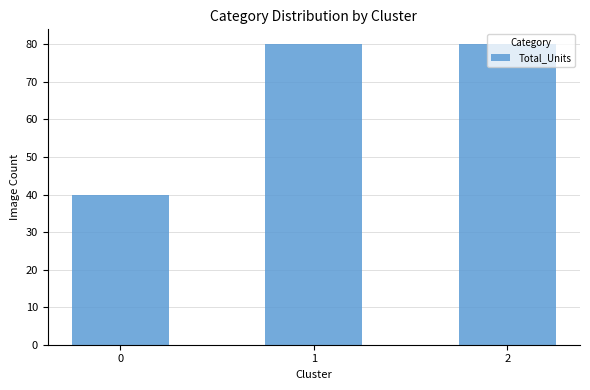

What is the minimum value shown in the chart?

40